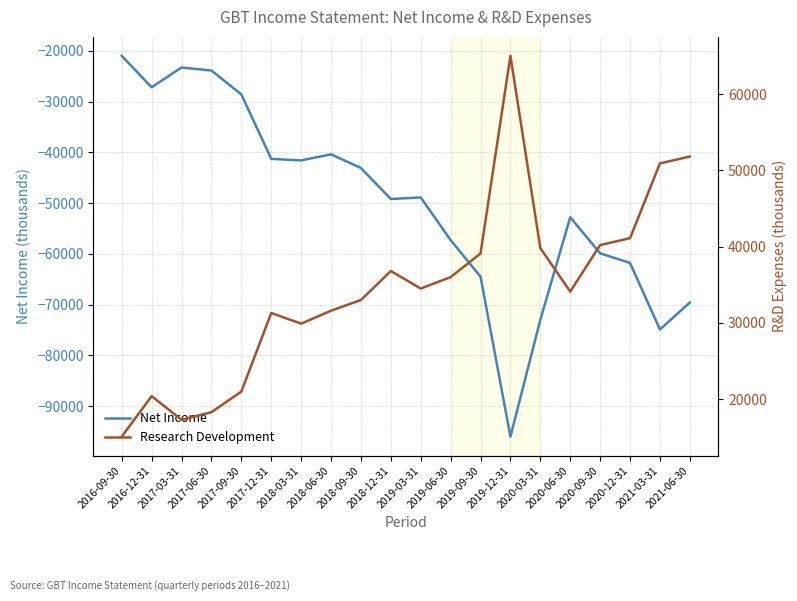

At which label does Net Income reach its minimum?

2019-12-31